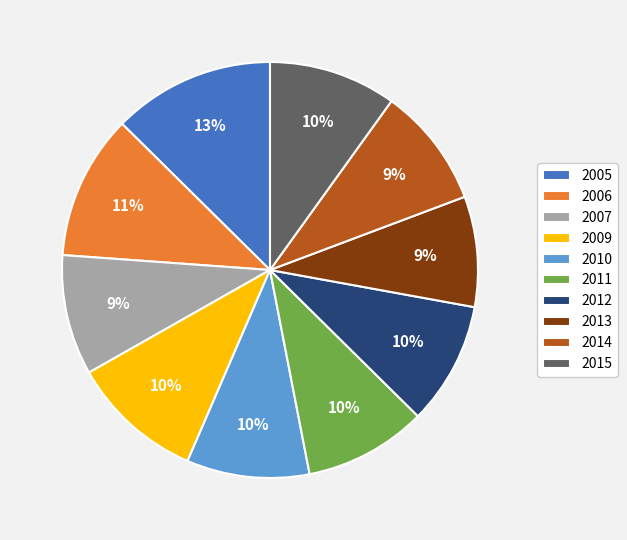

Which slice is the largest?

2005